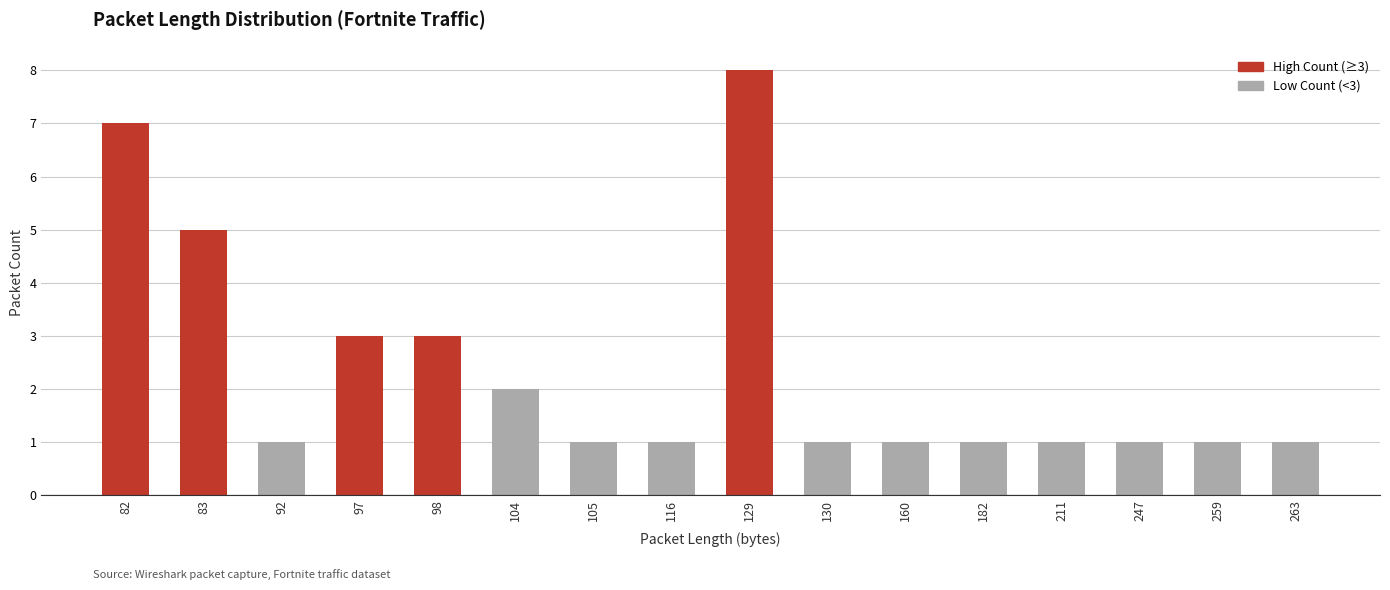

Reading left to right, list all the values displayed in this chart.

7	5	1	3	3	2	1	1	8	1	1	1	1	1	1	1